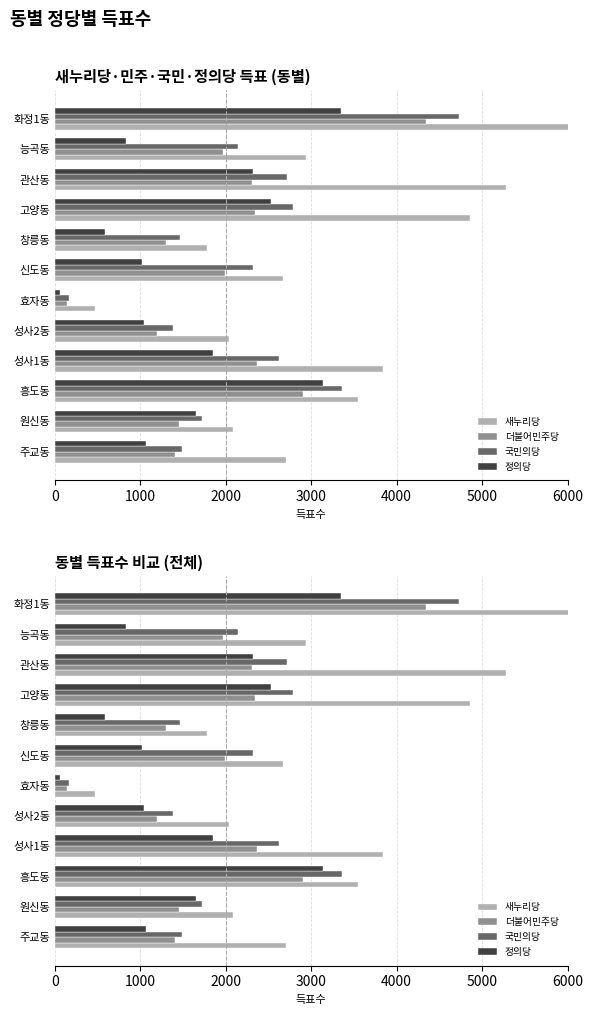

What are all the series names shown in the legend?

새누리당, 더불어민주당, 국민의당, 정의당